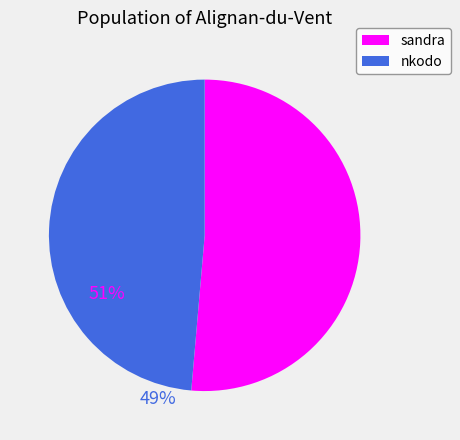

The sandra slice represents 51% of the pie. True or false?

True